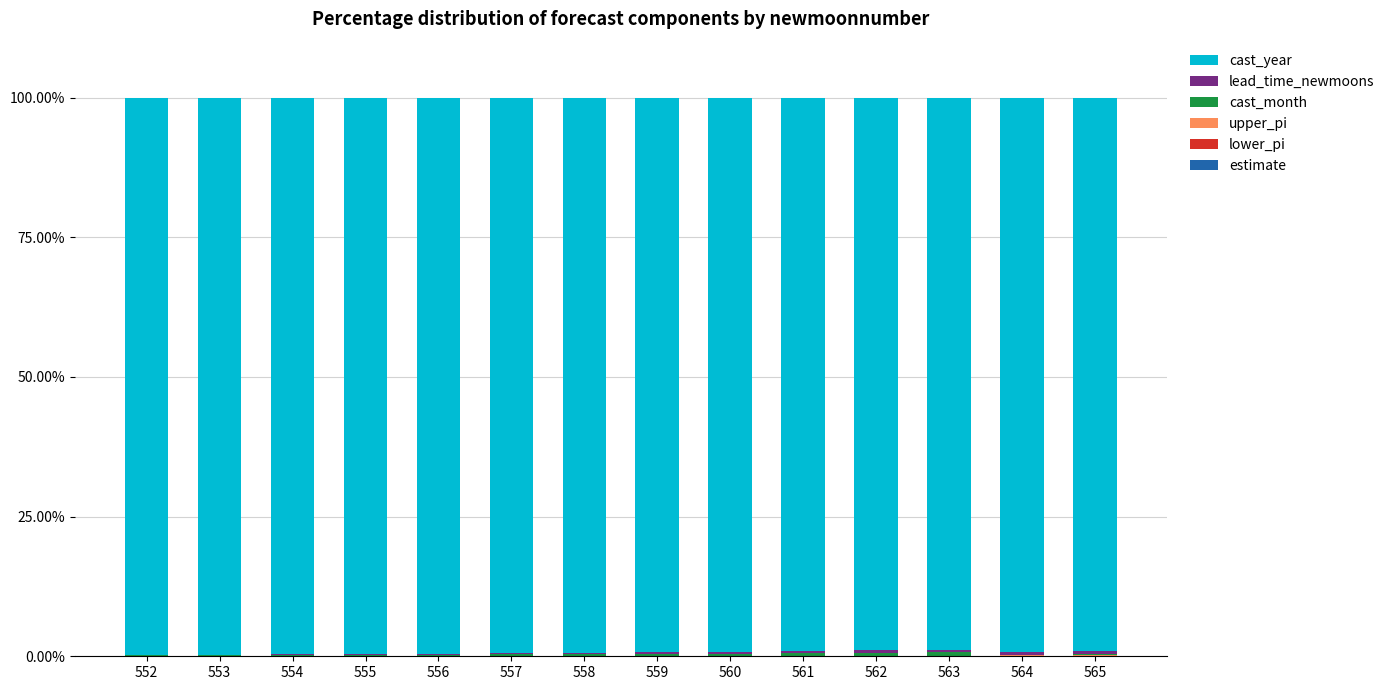

How many data points does each series have?

14